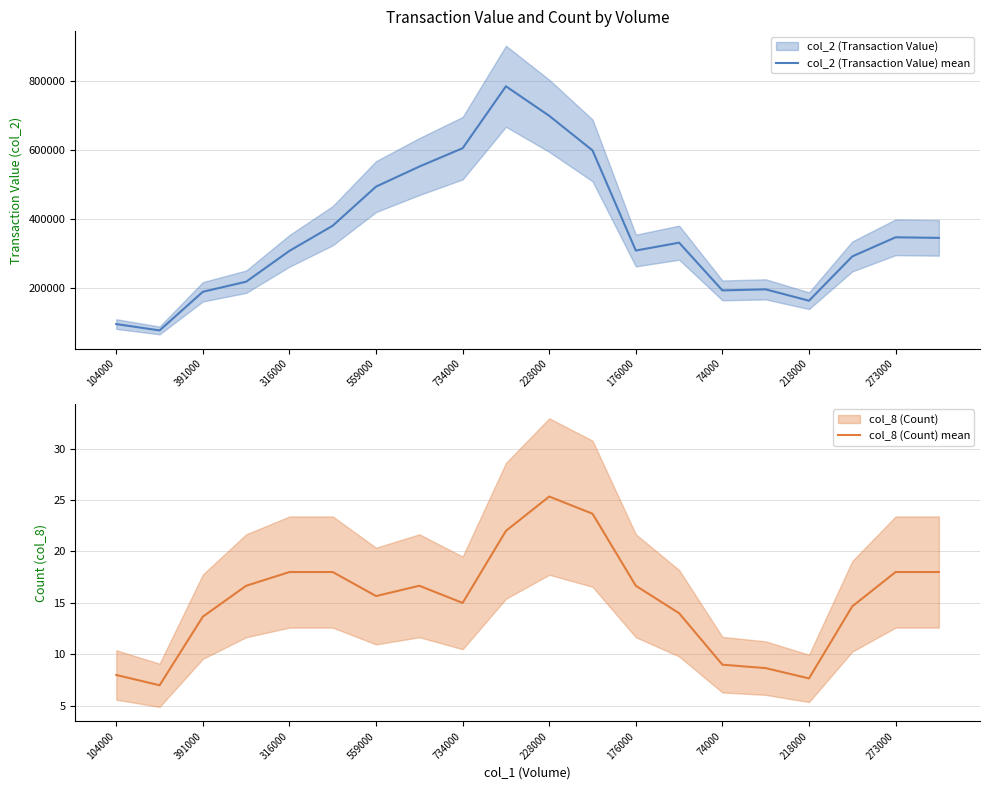

Is it true that col_2 (Transaction Value) mean equals 81829.8 at 228000?

False